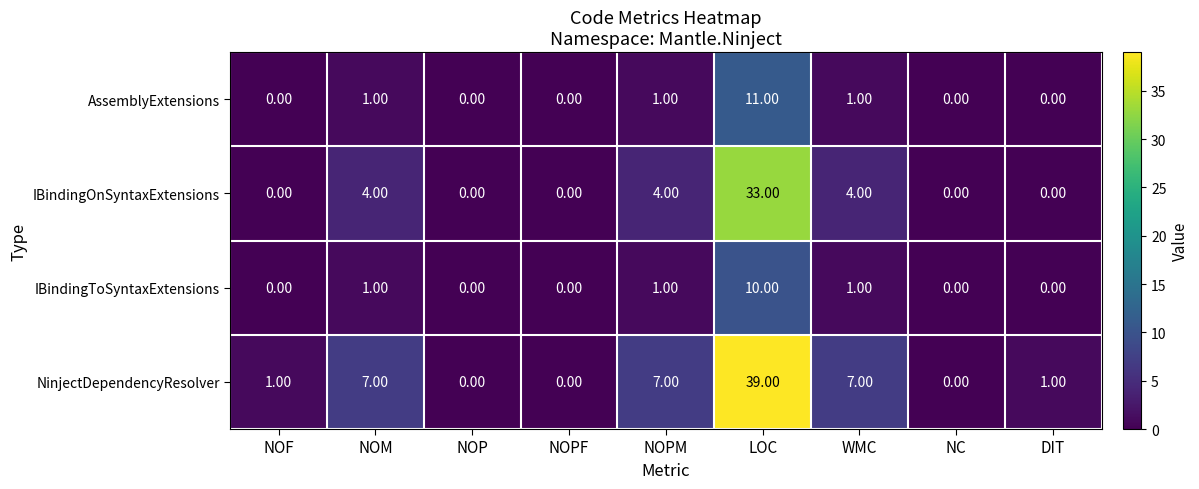

At how many categories does at least one series exceed 30?

1